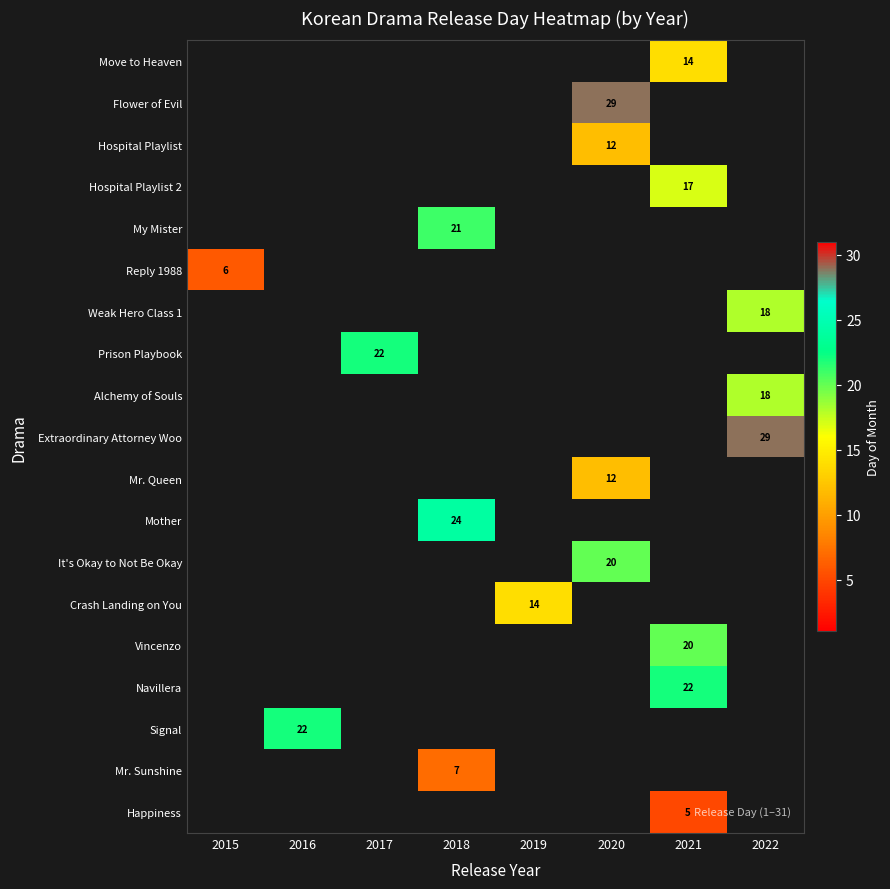

Is it true that Hospital Playlist 2 equals 17 at 2021?

True